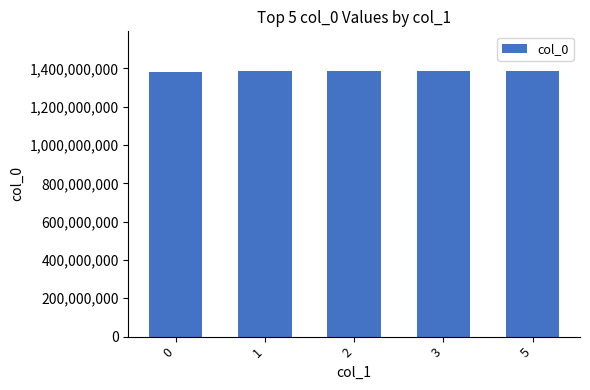

True or false: the data shows 1382574773 at 0.

True